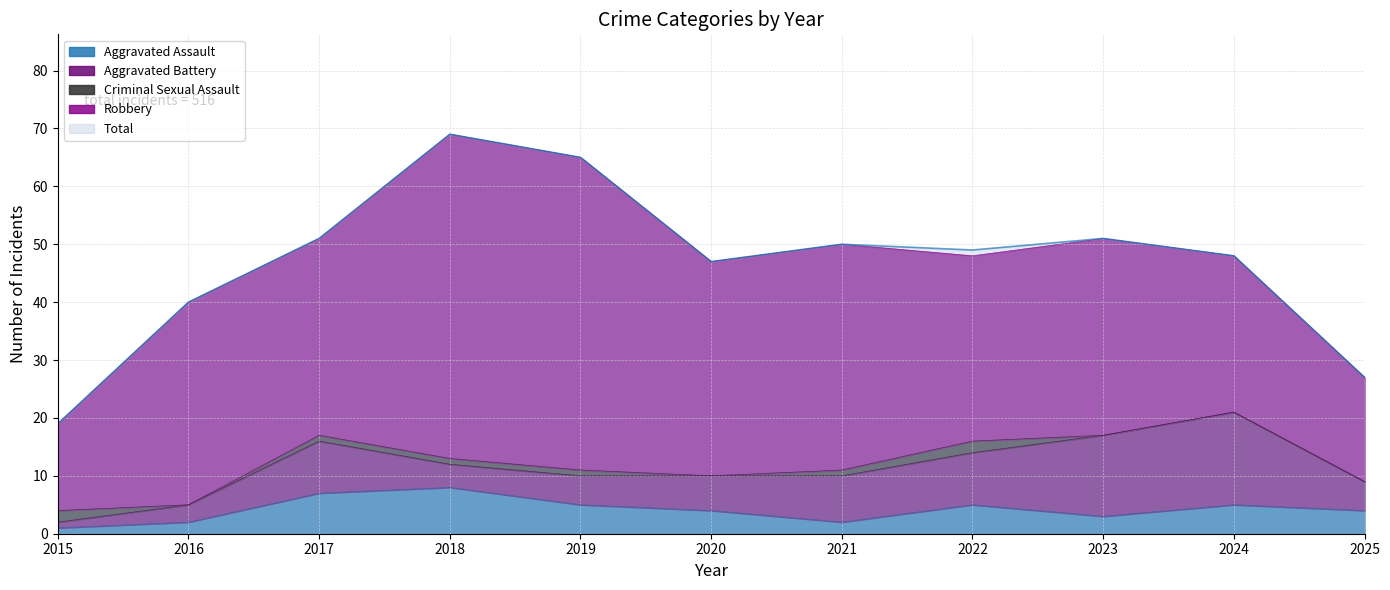

The value of Aggravated Assault at 2018 is 8. True or false?

True